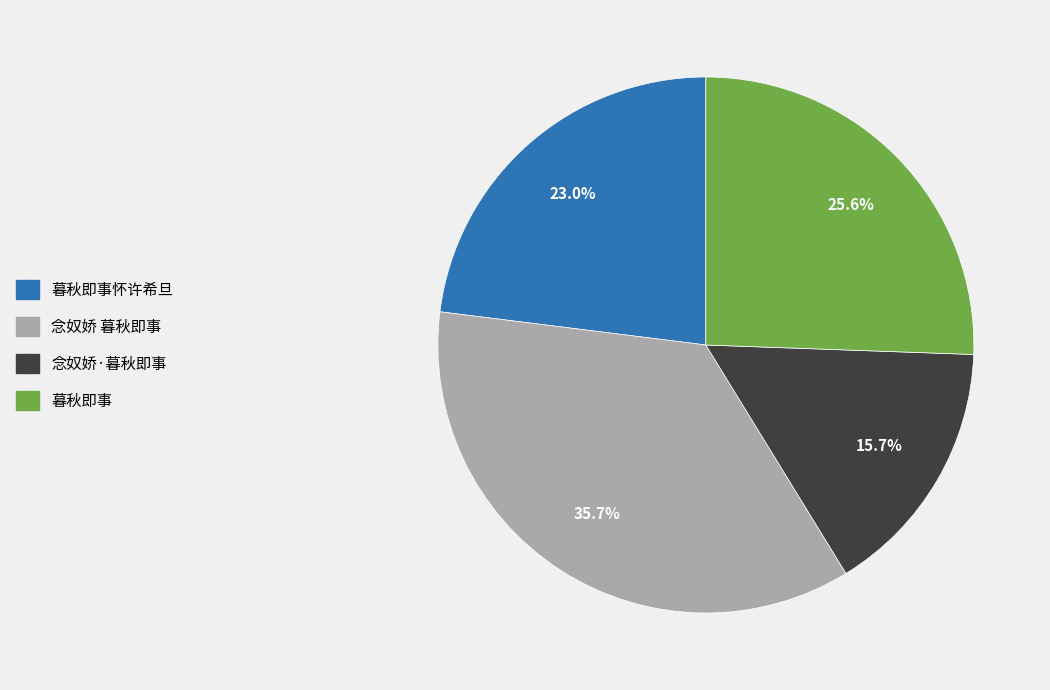

To the nearest percent, what portion does 念奴娇·暮秋即事 represent?

16%